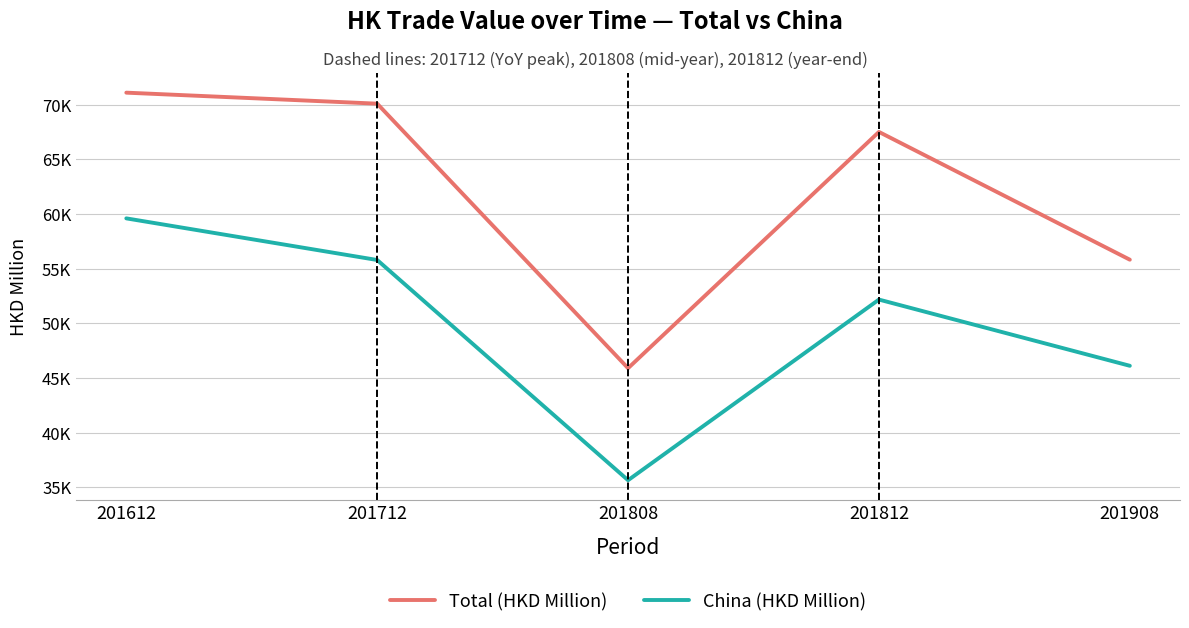

Does the chart display data point markers on the line(s)?

No